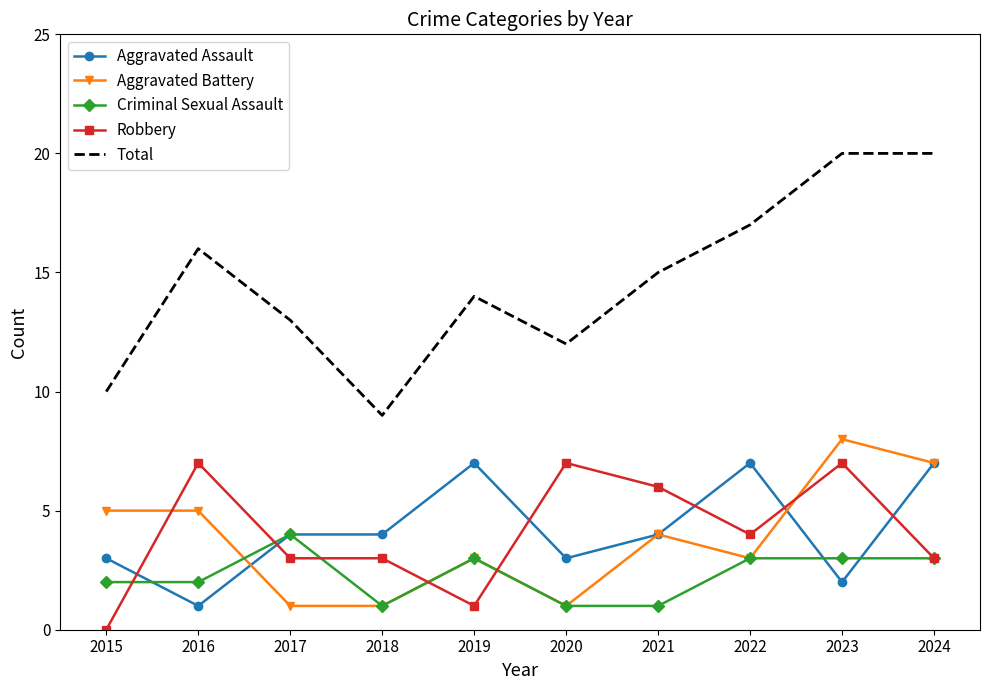

Which series has the largest total across all categories?

Total